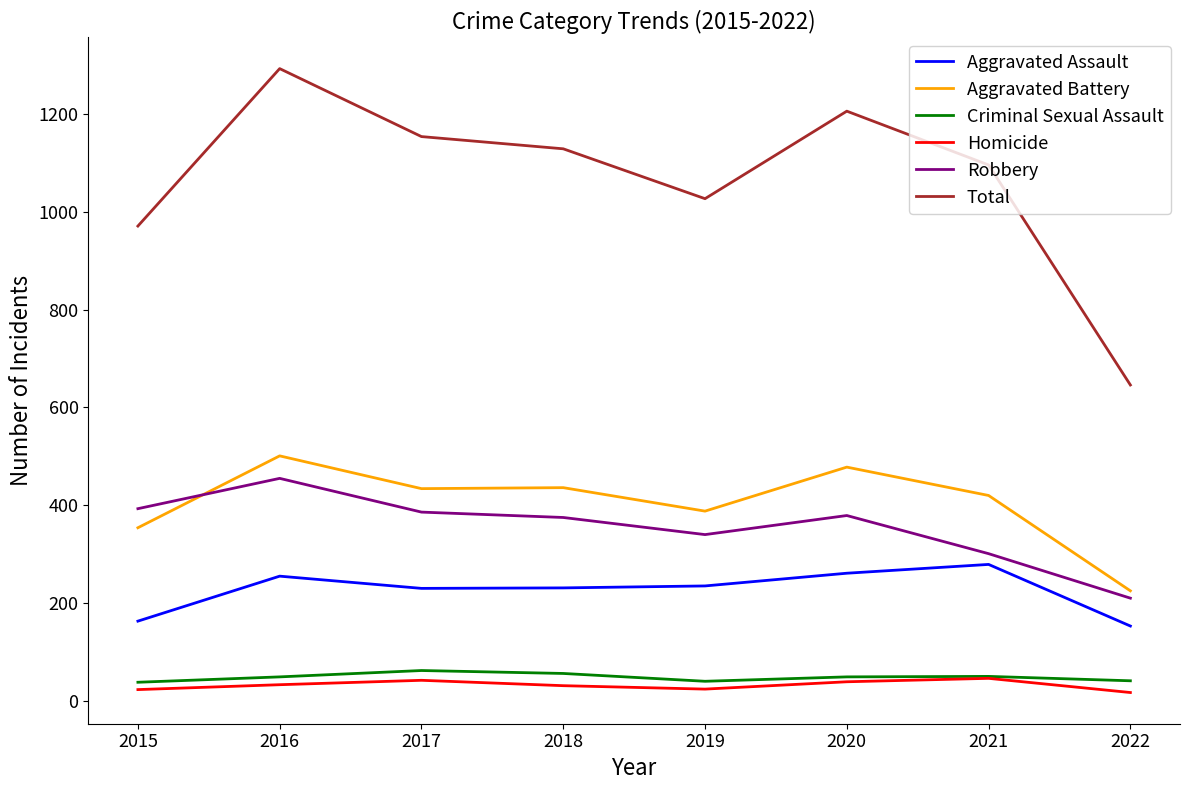

What is the spread (max minus min) of values at 2017?

1112